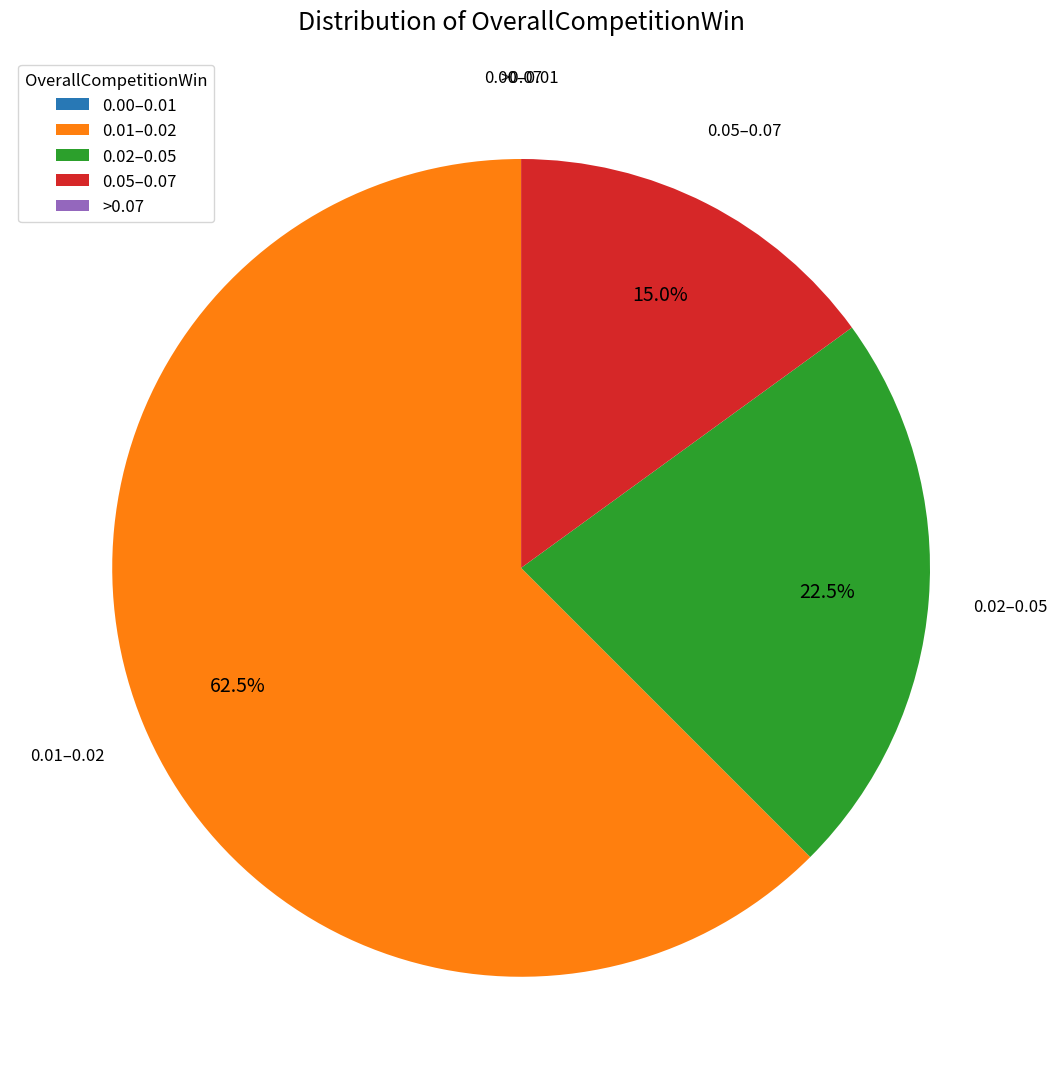

Combined, do 0.01–0.02 and 0.05–0.07 account for over 50%?

Yes